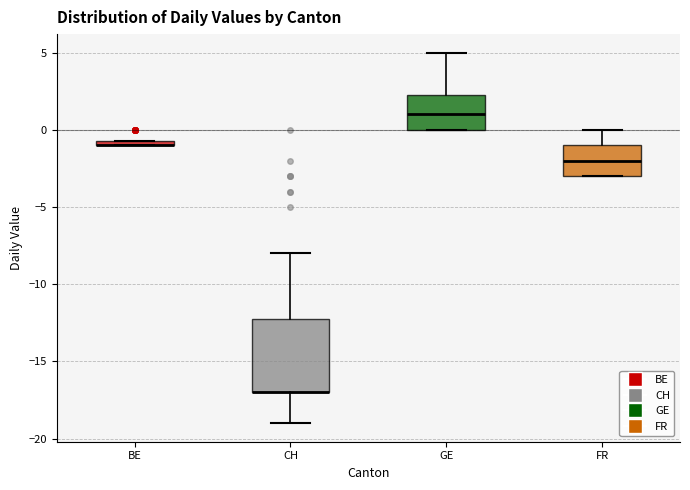

Where is the upper edge of the box for CH on the y-axis? The values are not printed on the chart, so give them approximately, as read against the axis.

-12.0